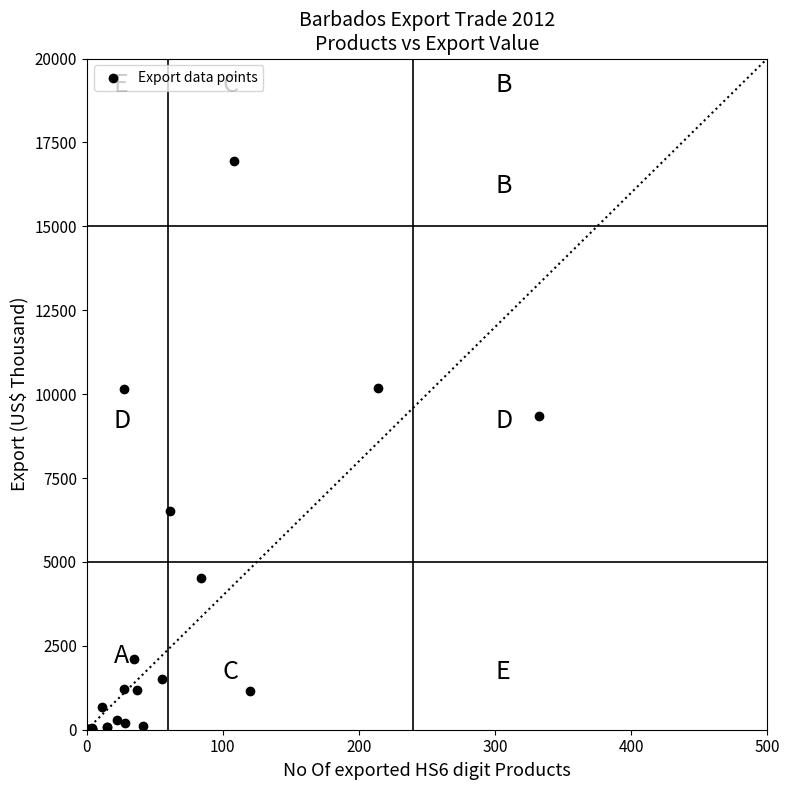

What Y value in the scatter plot is closest to 8466?

9335.9